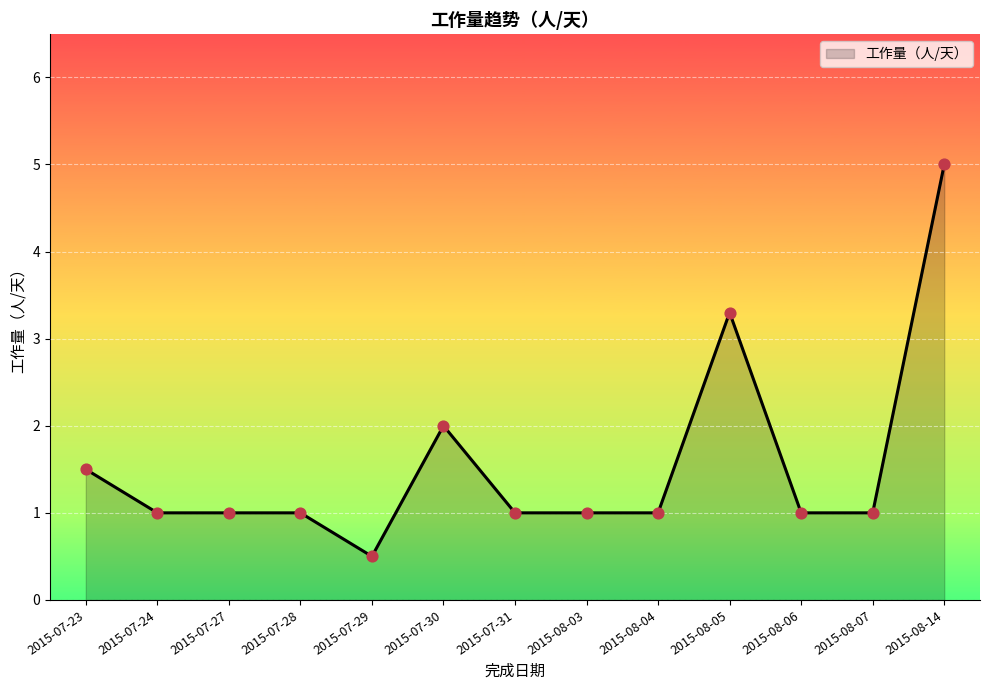

Between 2015-07-30 and 2015-07-23, which is larger?

2015-07-30